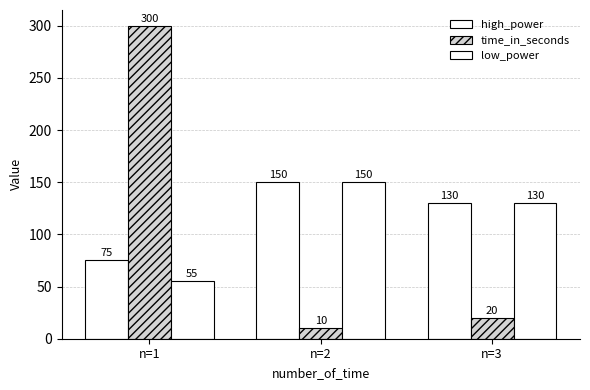

Are the bars grouped side by side (vs. stacked)?

Yes